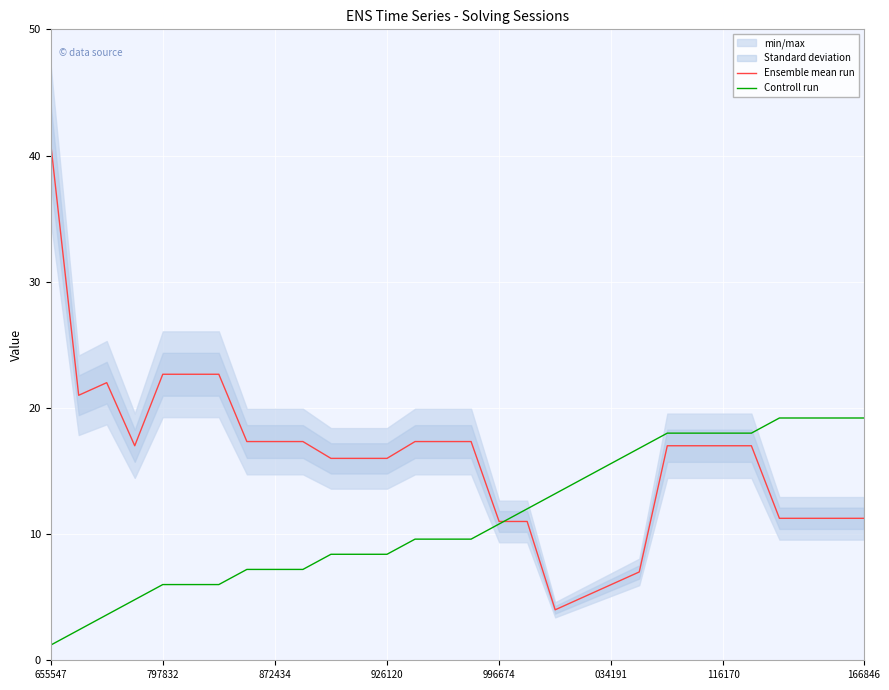

What position from the left is 15?

16